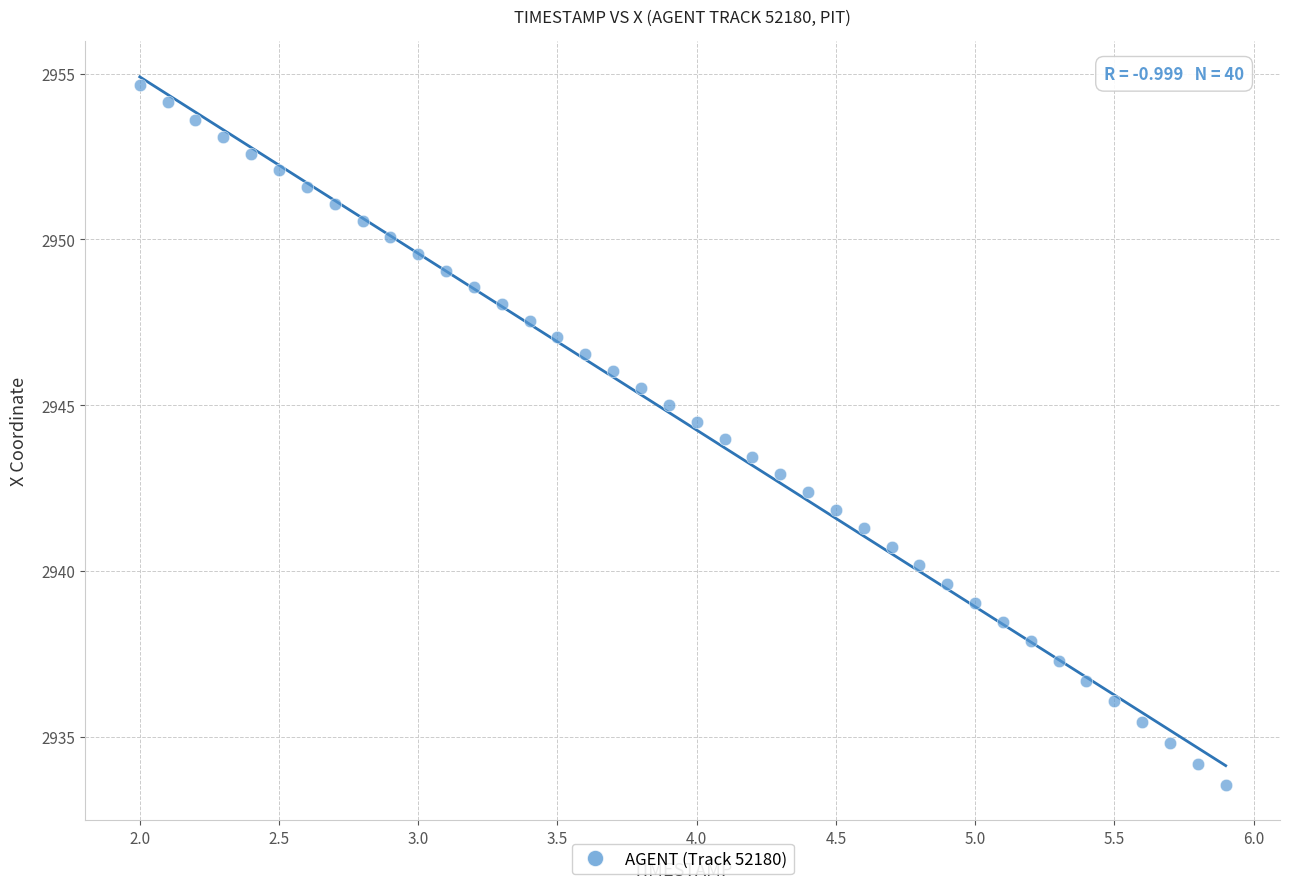

What is the range of X values (max minus min)?

3.9